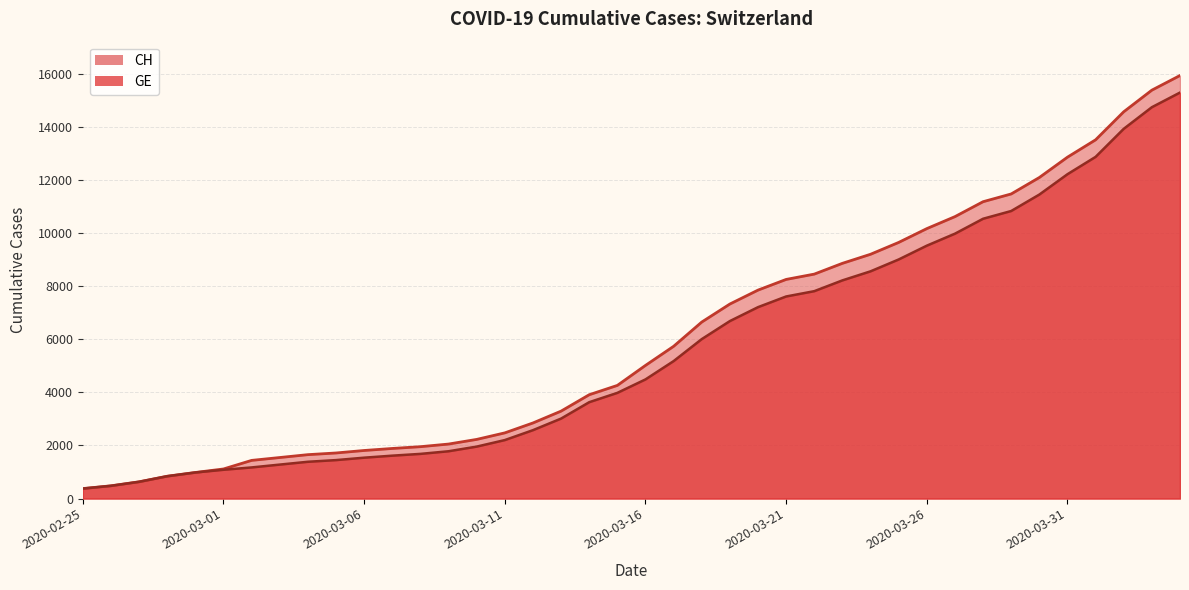

Which series has the widest spread of values?

CH